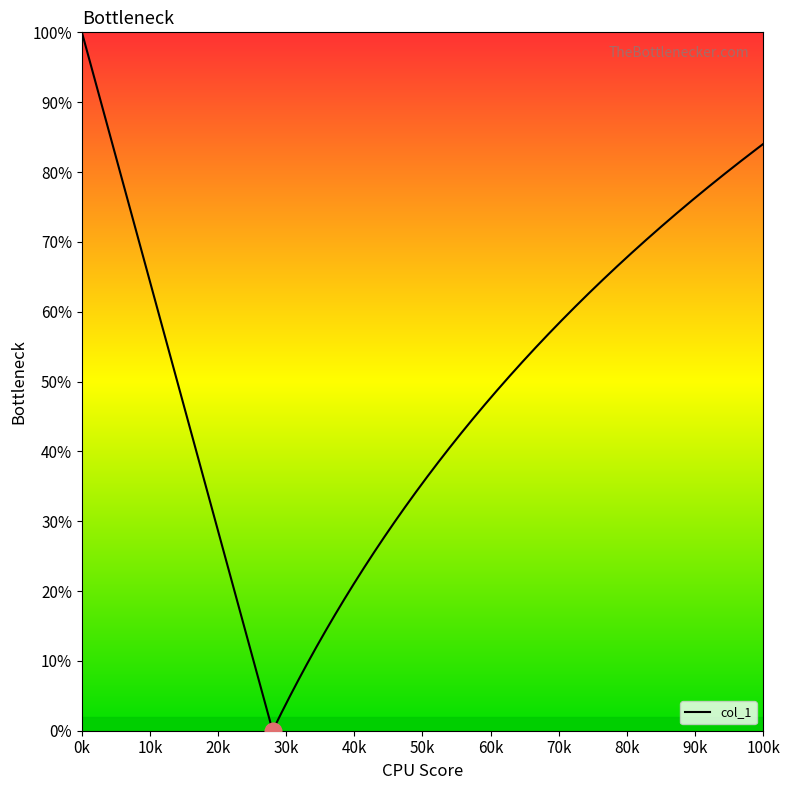

What is the greatest value displayed?

100.0